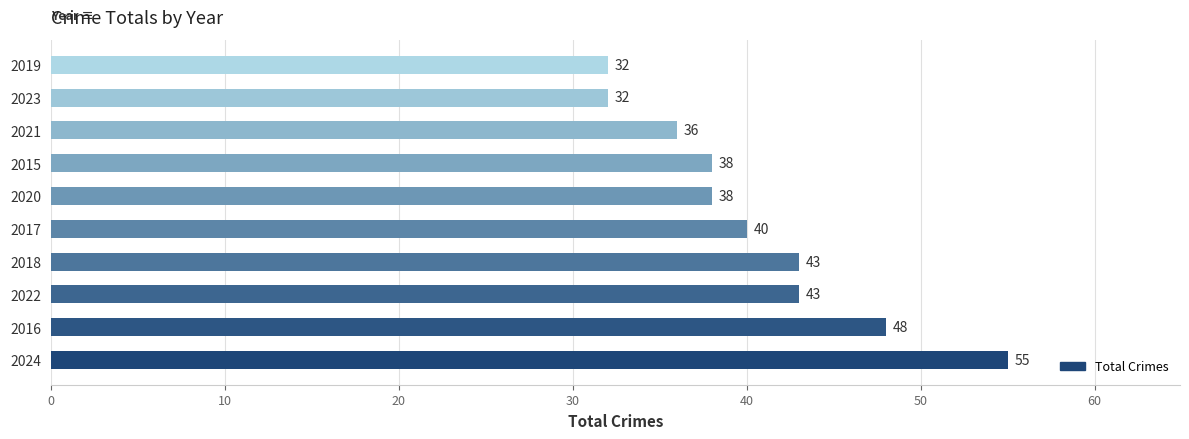

Which has a higher value, 2016 or 2019?

2016